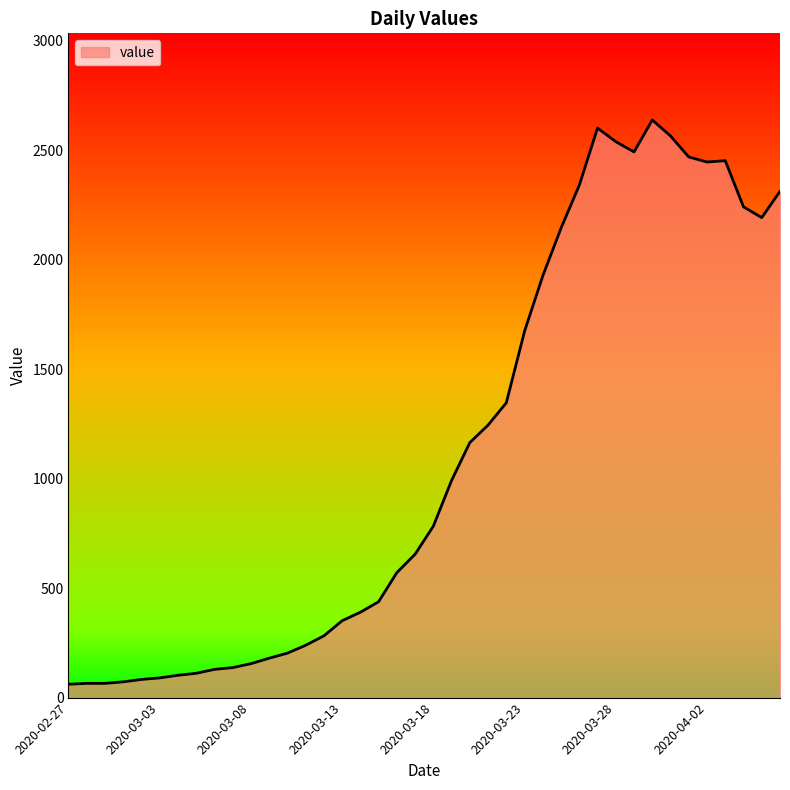

What is the maximum value shown in the chart?

2639